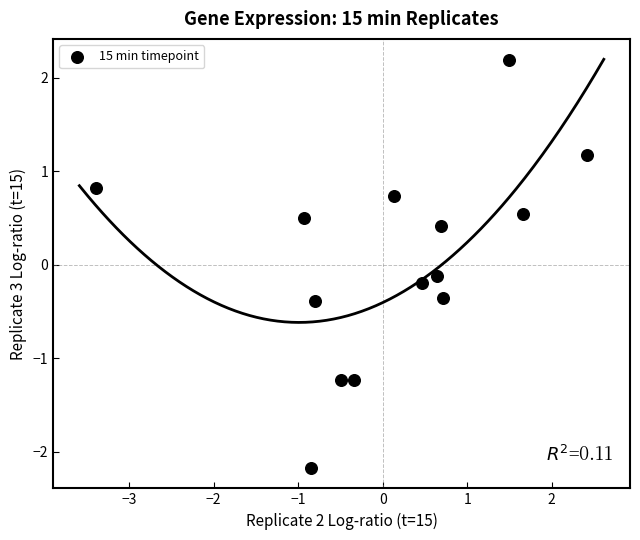

What is the range of Y values (max minus min)?

4.4